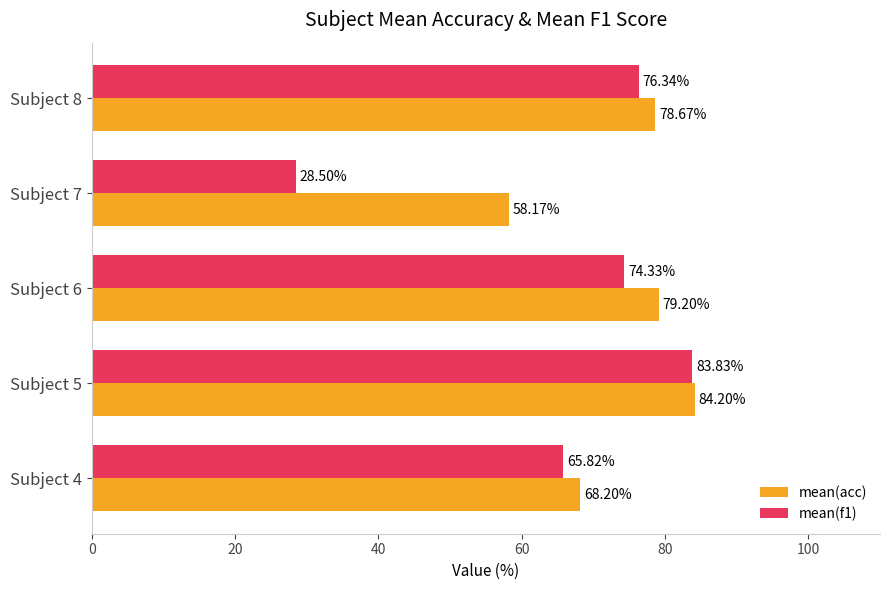

Count the number of categories in the chart.

5